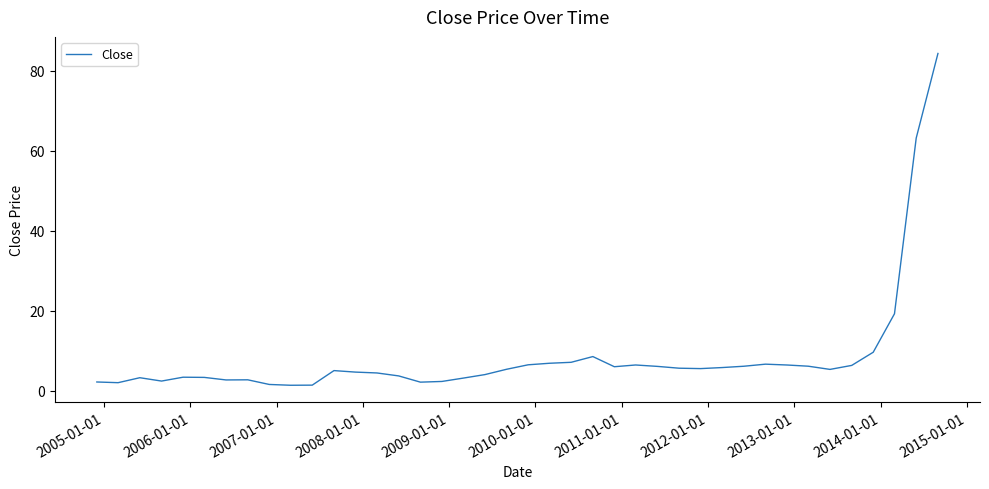

What is the maximum value shown in the chart?

84.3